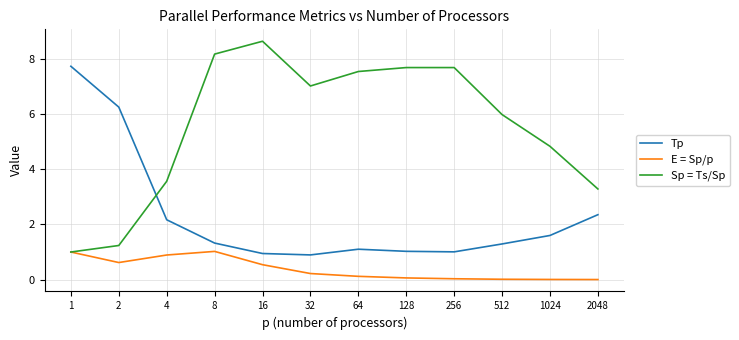

Count the number of categories in the chart.

12